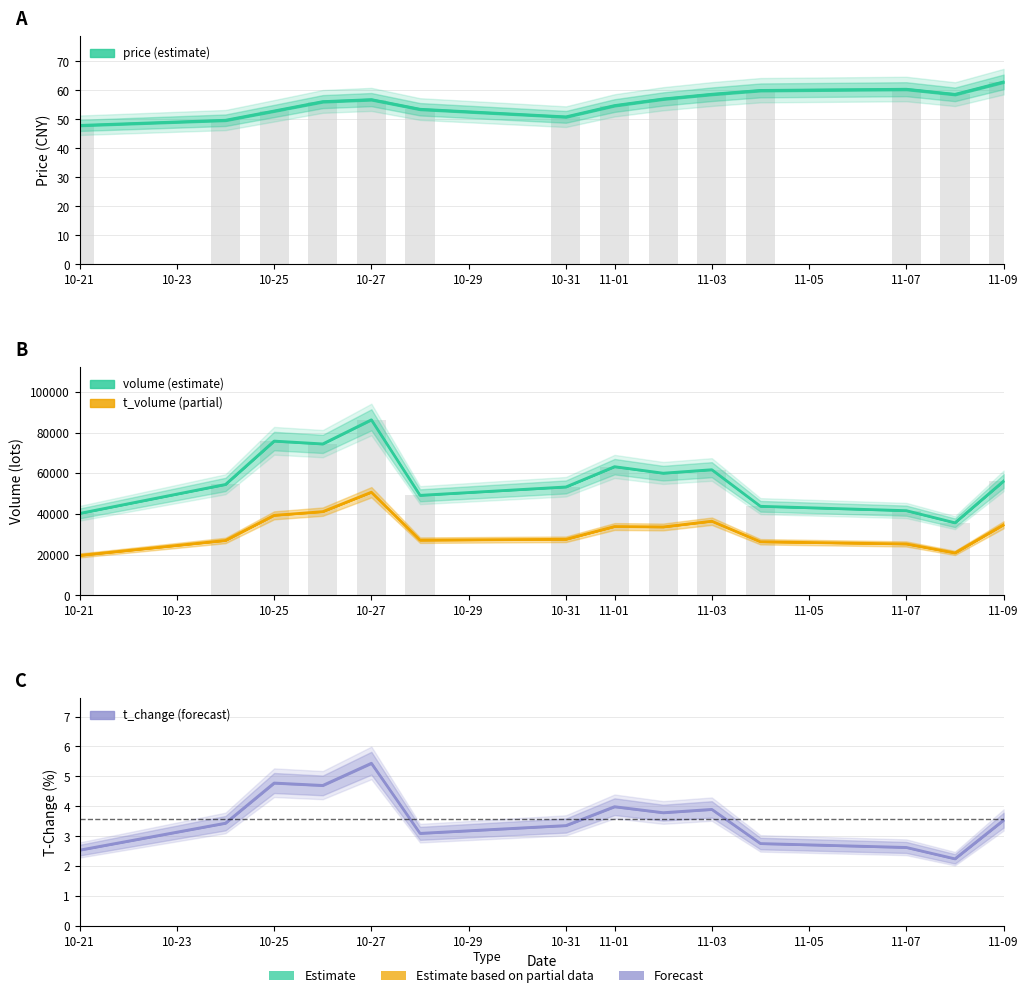

What is the value of the t_volume bar at the 3rd from the left?

39327.0